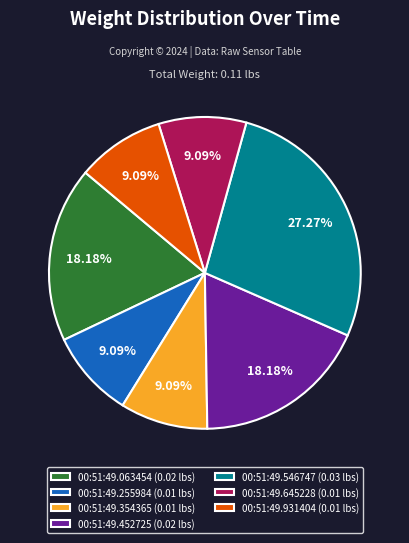

Which has a higher value, 00:51:49.452725 (0.02 lbs) or 00:51:49.255984 (0.01 lbs)?

00:51:49.452725 (0.02 lbs)